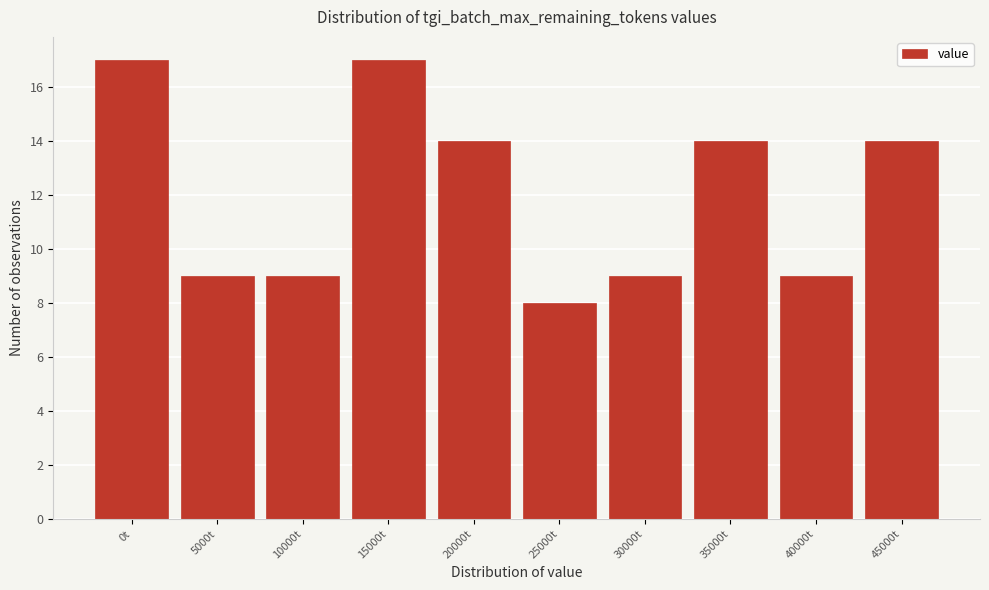

Reading left to right, list all the values displayed in this chart.

0t=17	5000t=9	10000t=9	15000t=17	20000t=14	25000t=8	30000t=9	35000t=14	40000t=9	45000t=14